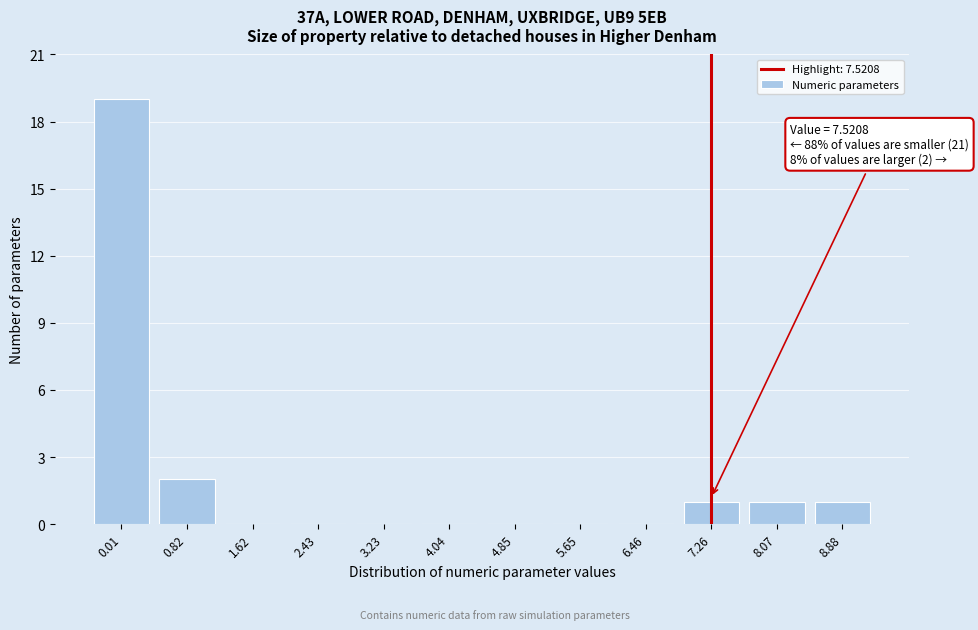

Reading right to left, list all the values displayed in this chart.

8.88=1	8.07=1	7.26=1	6.46=0	5.65=0	4.85=0	4.04=0	3.23=0	2.43=0	1.62=0	0.82=2	0.01=19